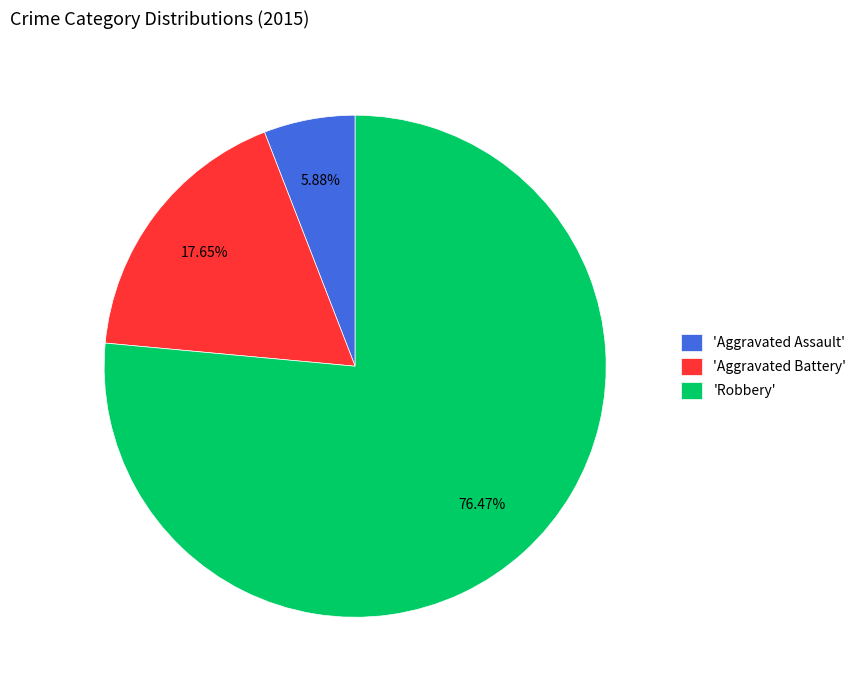

Which slice is the largest?

'Robbery'